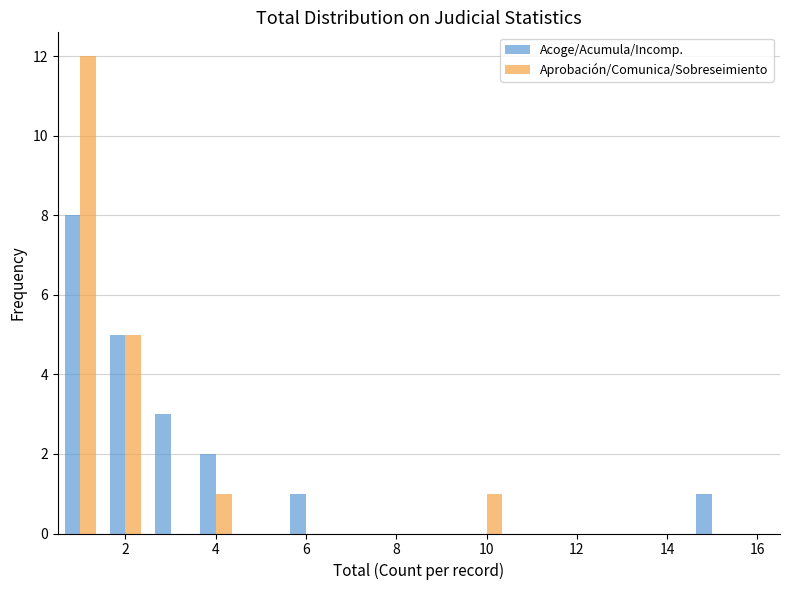

What is the height of the Acoge/Acumula/Incomp. bar covering 5.5 to 6.5 on the x-axis? Neither the bar edges nor the heights are printed on the chart, so give them approximately, as read against the axes.

1